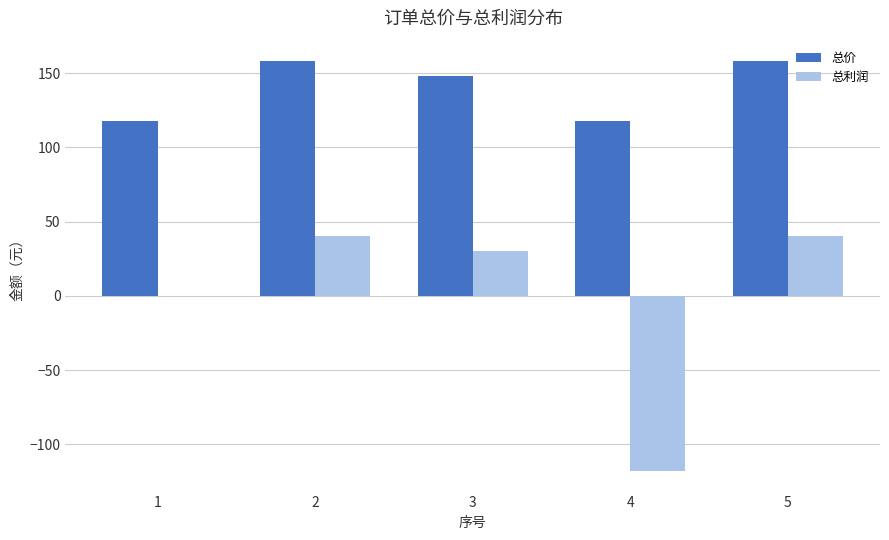

Is it true that 总价 equals 148 at 3?

True